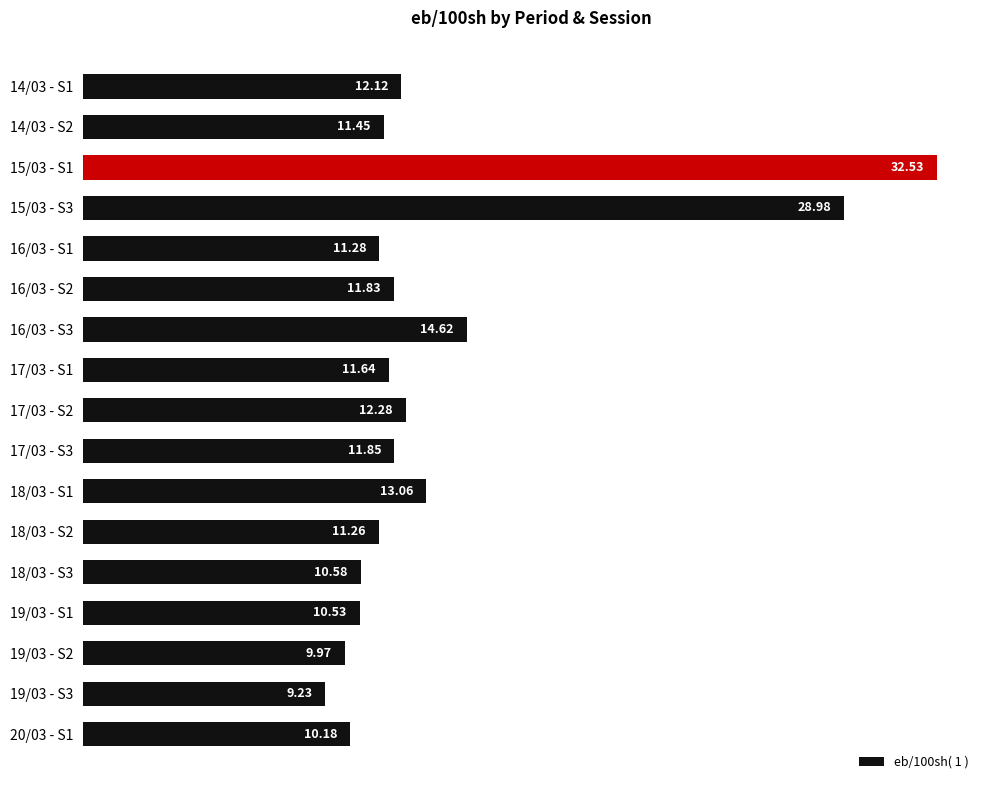

Rank the categories by value from highest to lowest.

15/03 - S1, 15/03 - S3, 16/03 - S3, 18/03 - S1, 17/03 - S2, 14/03 - S1, 17/03 - S3, 16/03 - S2, 17/03 - S1, 14/03 - S2, 16/03 - S1, 18/03 - S2, 18/03 - S3, 19/03 - S1, 20/03 - S1, 19/03 - S2, 19/03 - S3